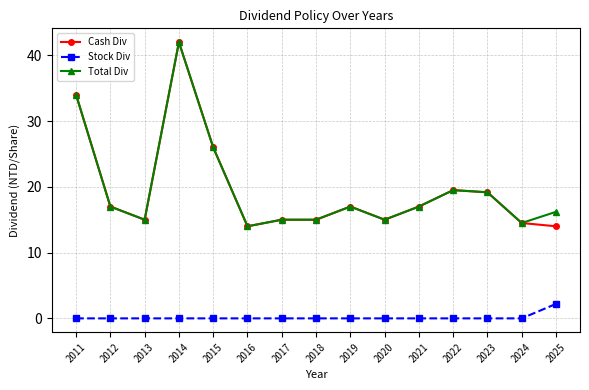

How many data points in Total Div are less than 17?

7